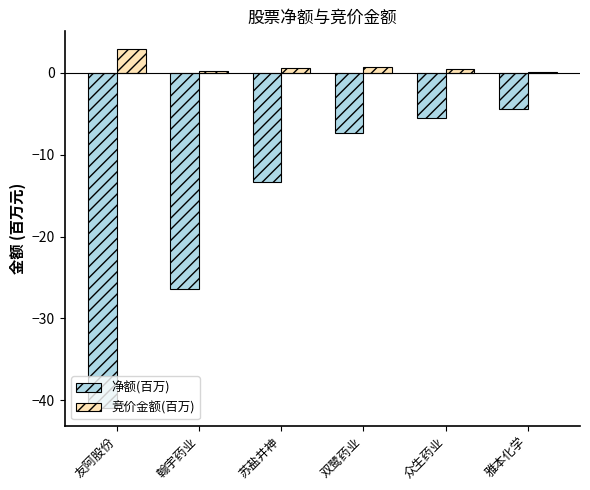

Is the value of 净额(百万) at 众生药业 greater than the value of 竞价金额(百万) at 双鹭药业?

No